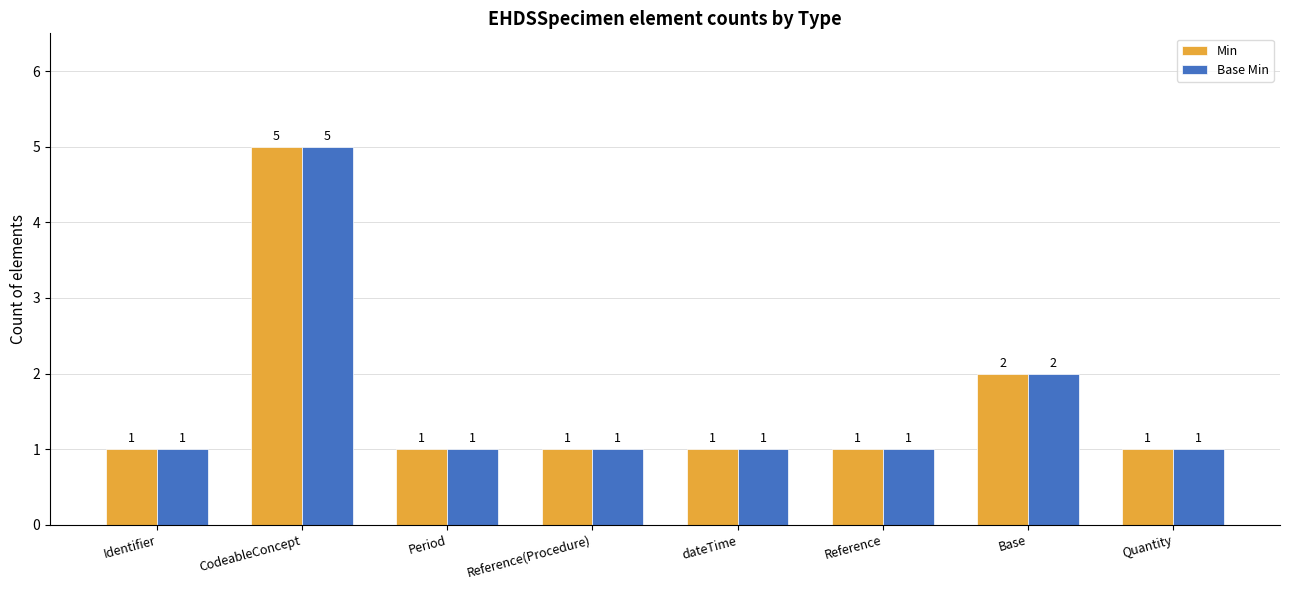

What is the highest value of the Base Min series?

5